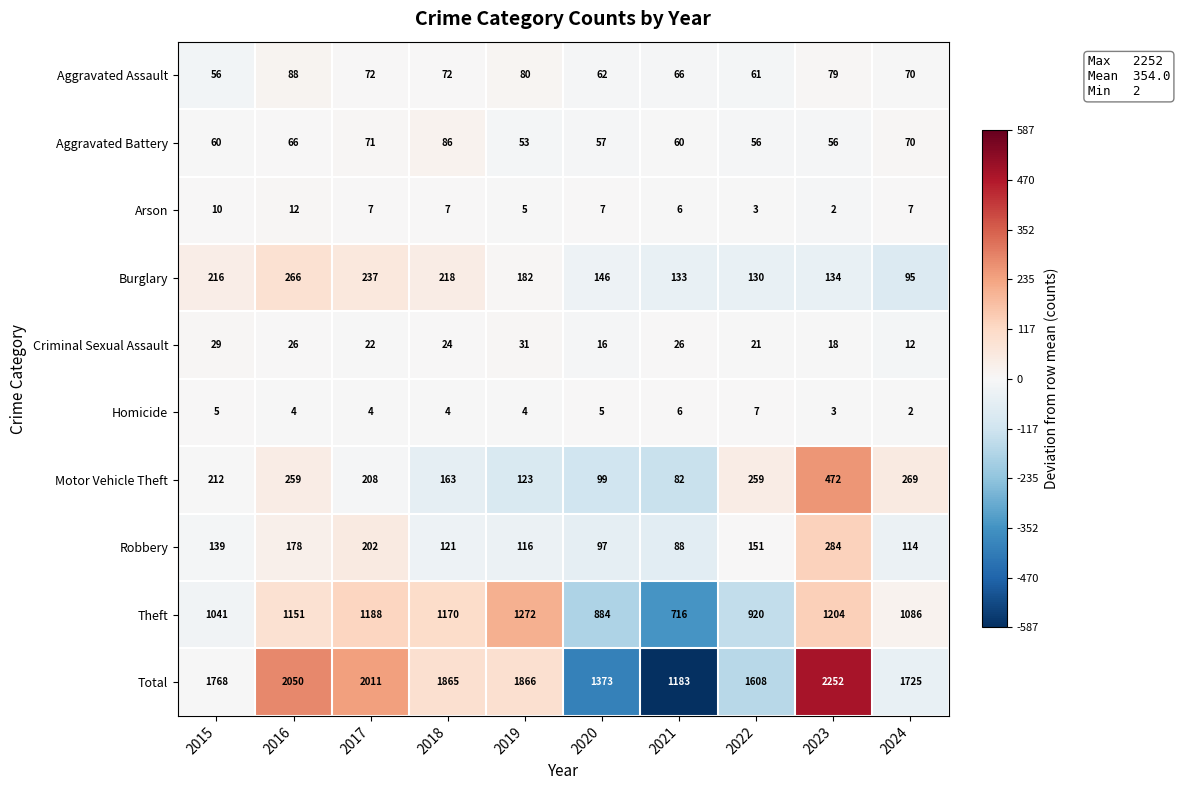

What is the maximum value shown in the chart?

2252